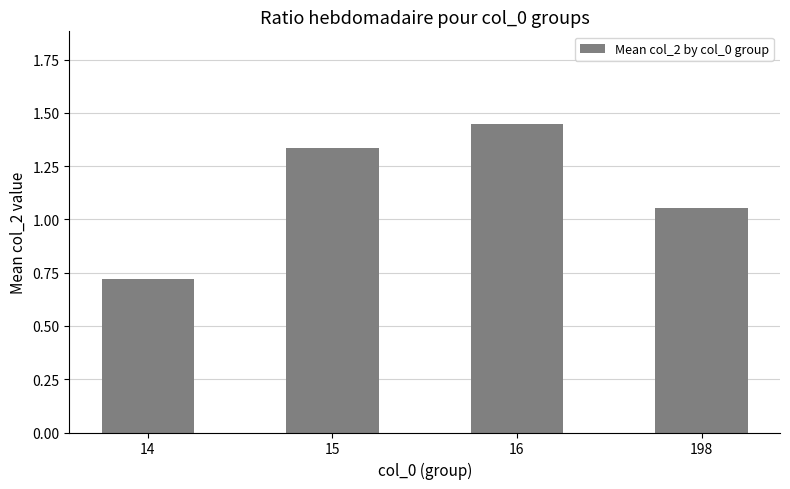

What is the sum of the values at 14 and 198?

1.8